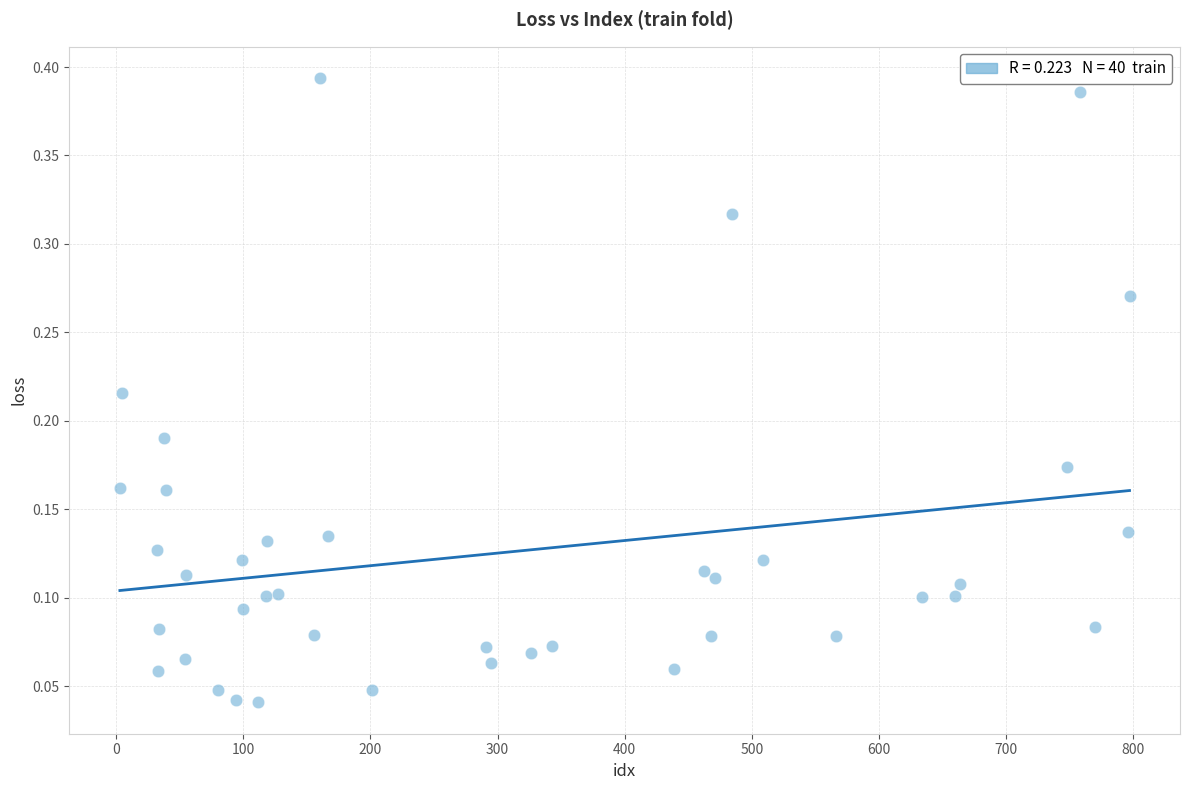

What is the range of X values (max minus min)?

794.0